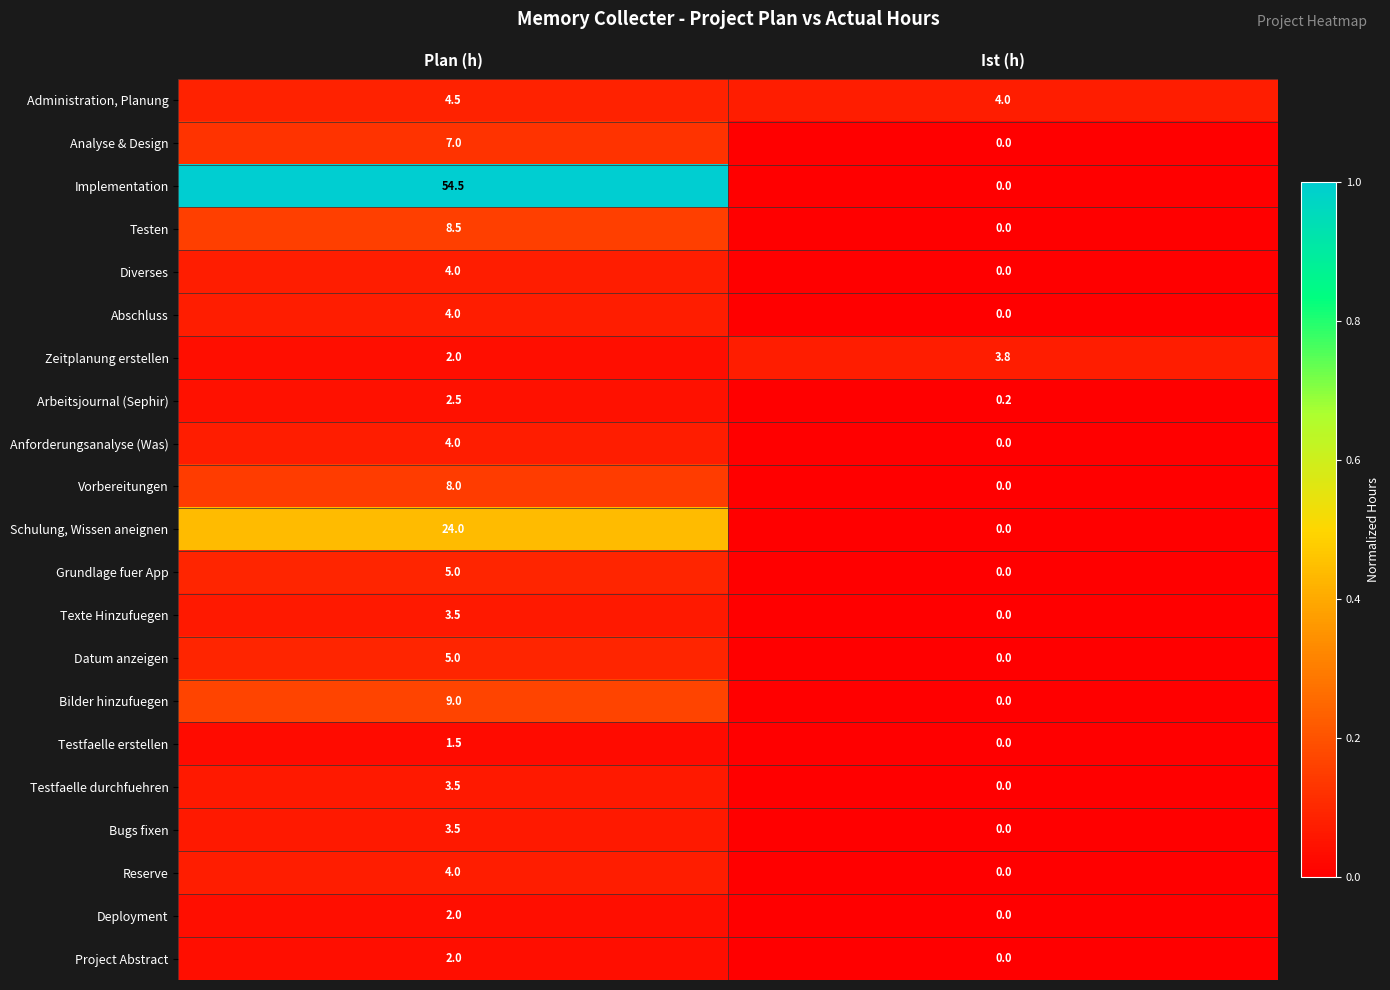

List the labels in order of Deployment value, largest first.

Plan (h), Ist (h)